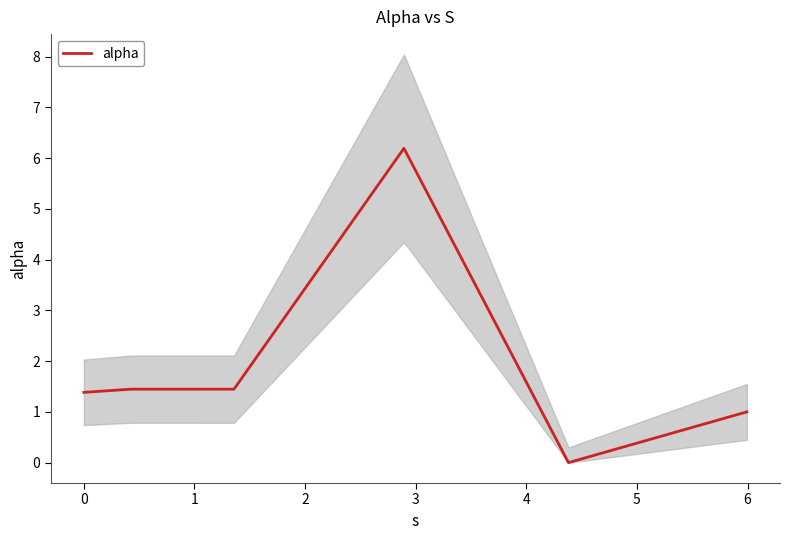

How many data points are above 1?

4